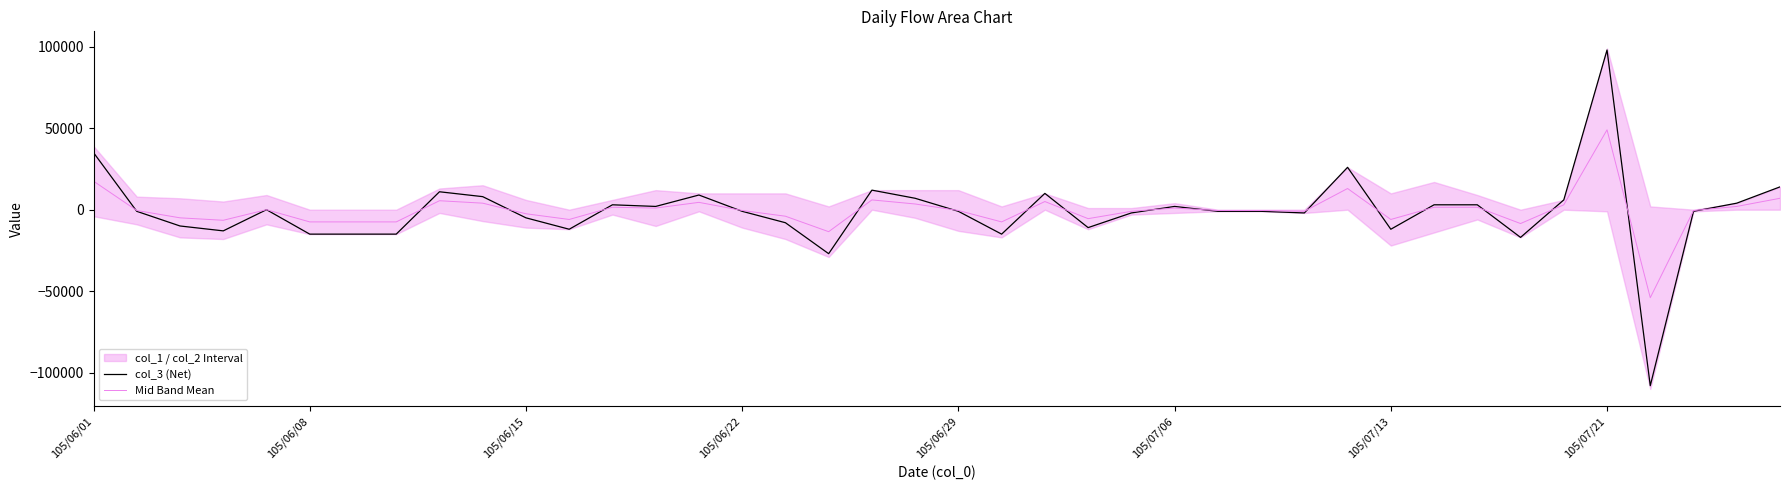

What is the lowest value of the Mid Band Mean series?

-54000